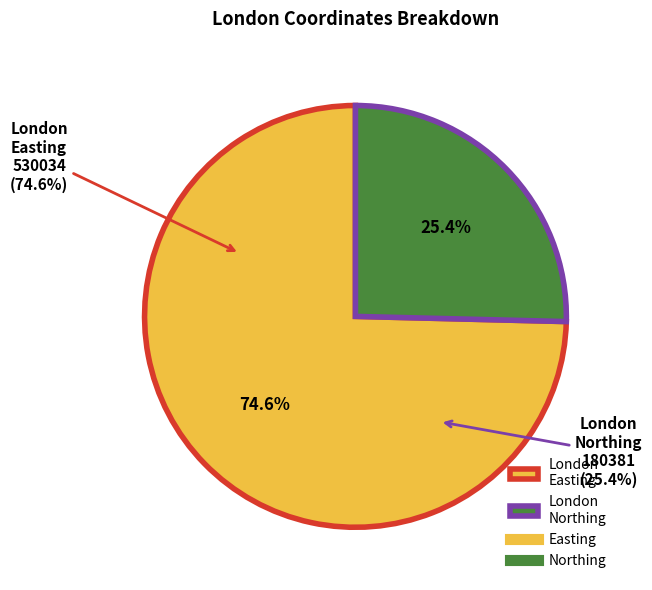

Is there a majority slice in this chart?

Yes